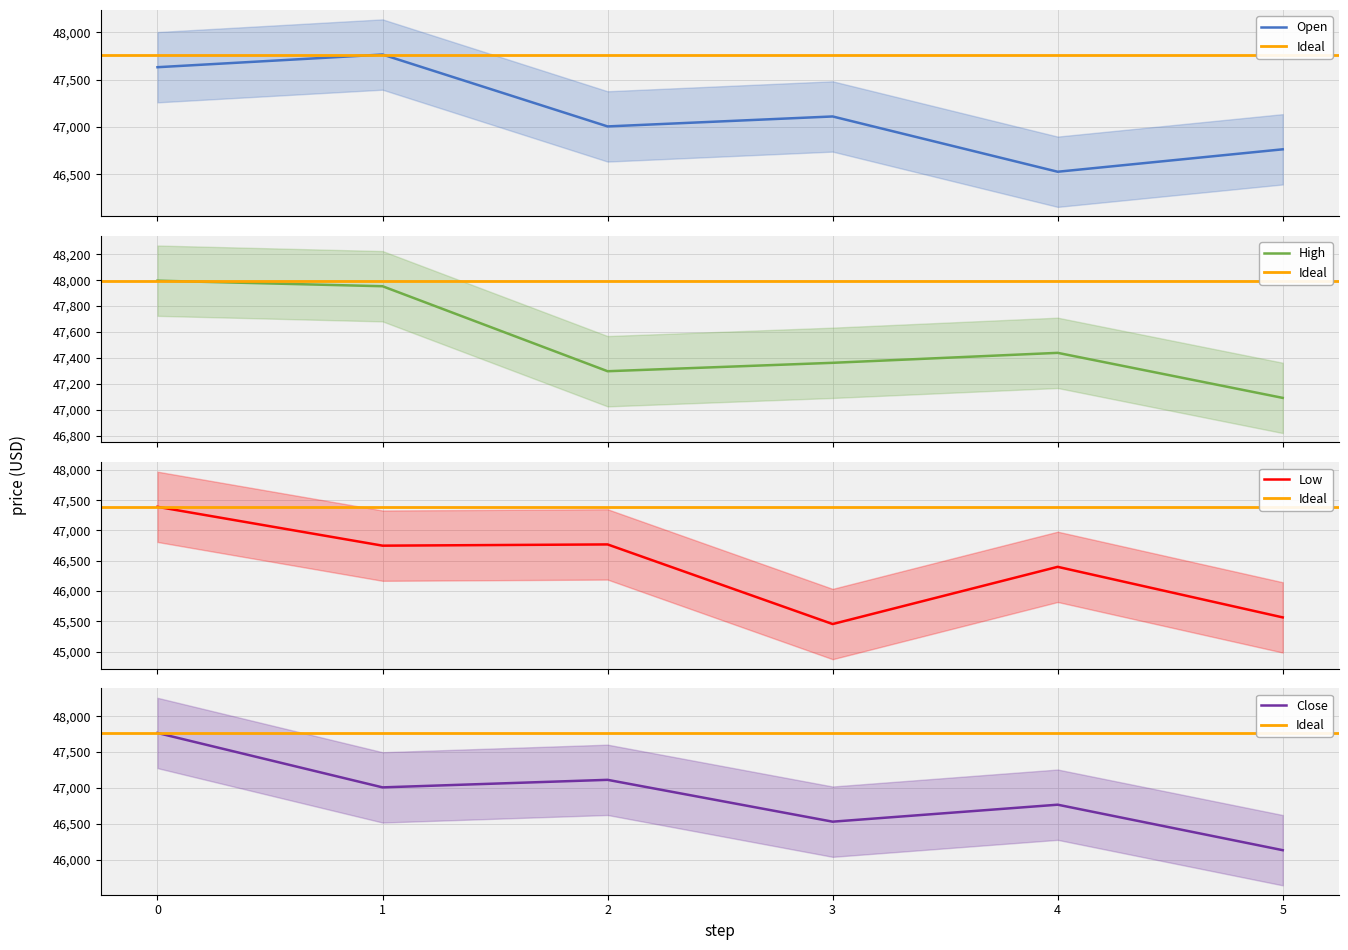

Rank the series at 3 from highest to lowest value.

High, Open, Close, Low